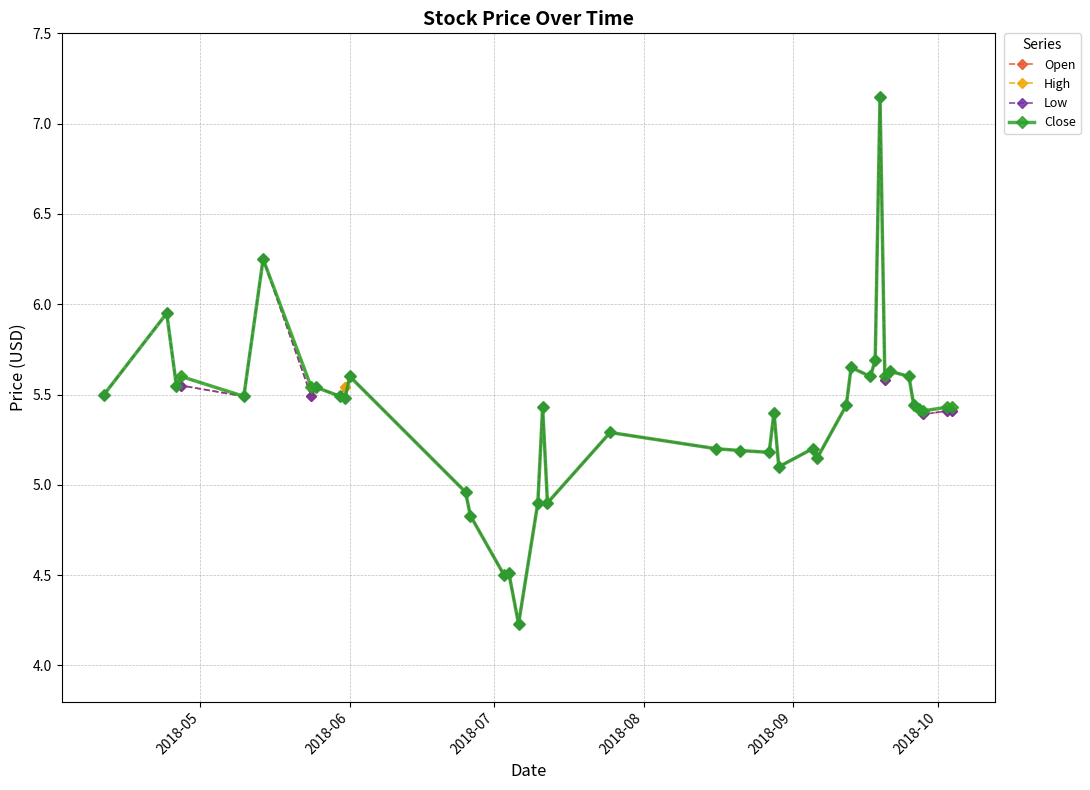

Does the chart display data point markers on the line(s)?

Yes